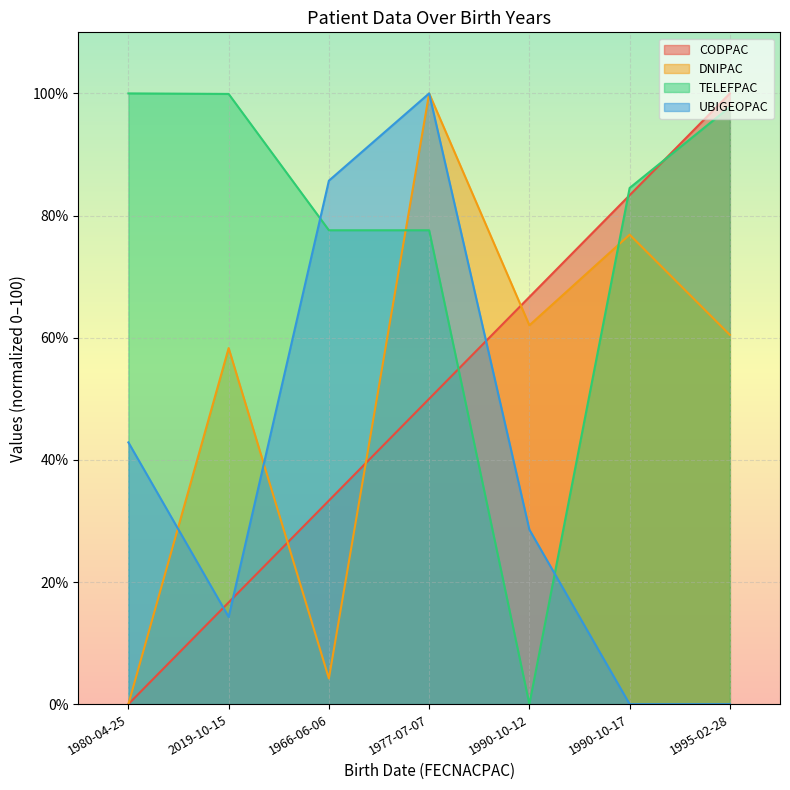

Reading left to right, list all the values displayed in this chart.

CODPAC: 0.0	16.7	33.3	50.0	66.7	83.3	100.0
DNIPAC: 0.0	58.3	4.2	100.0	62.0	76.9	60.5
TELEFPAC: 100.0	99.9	77.6	77.6	0.0	84.5	97.8
UBIGEOPAC: 42.9	14.3	85.7	100.0	28.6	0.0	0.0